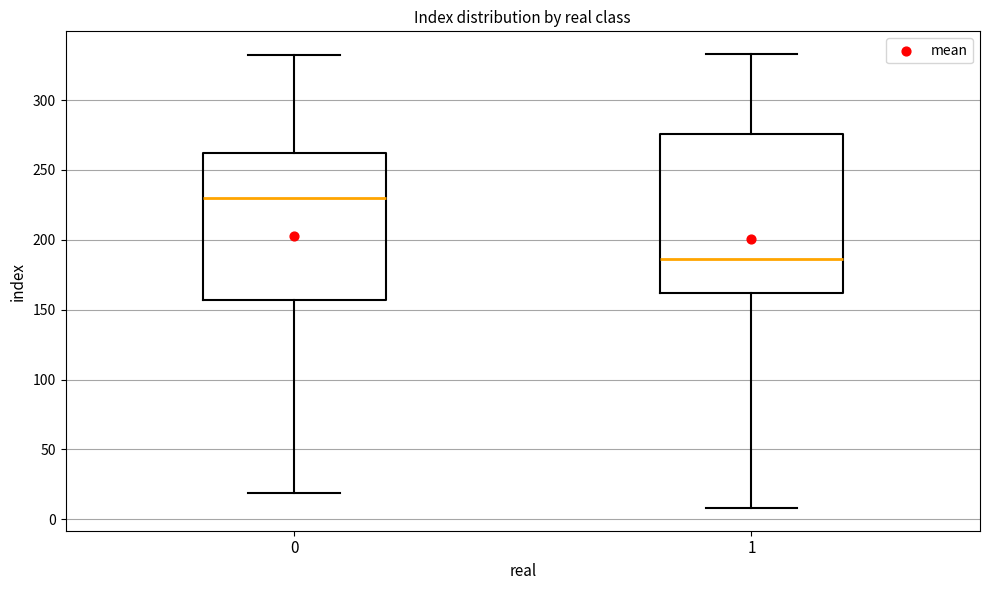

Where does the median line of the box at x = 1 sit on the y-axis? The values are not printed on the chart, so give them approximately, as read against the axis.

185